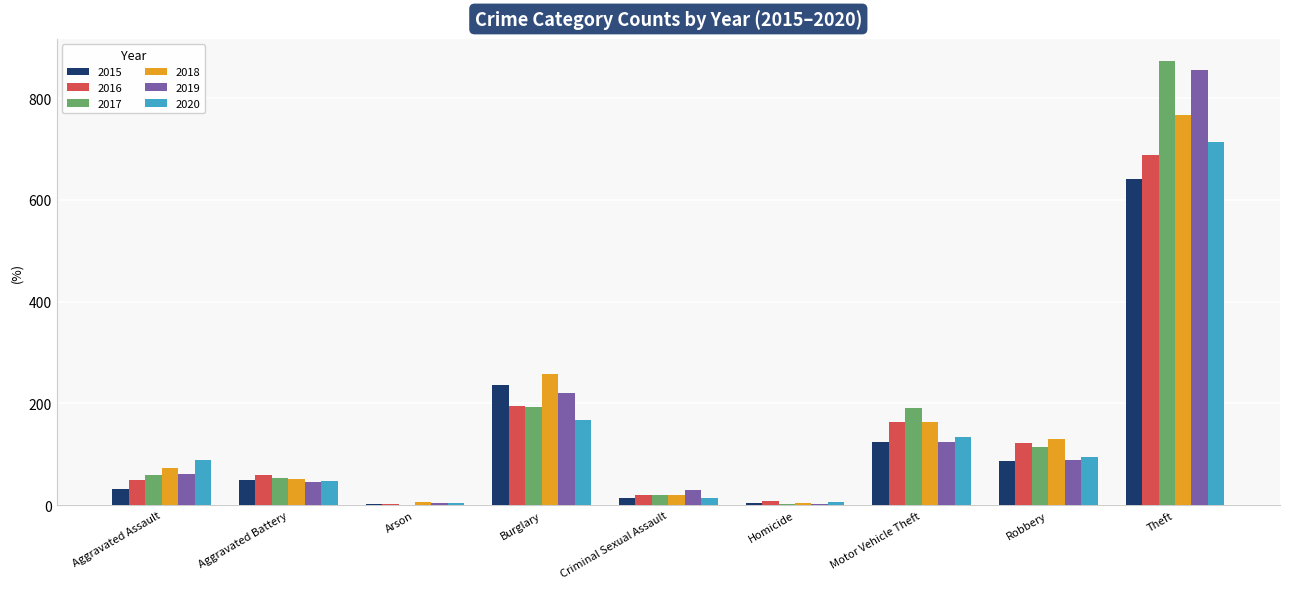

How many groups of bars are there?

9